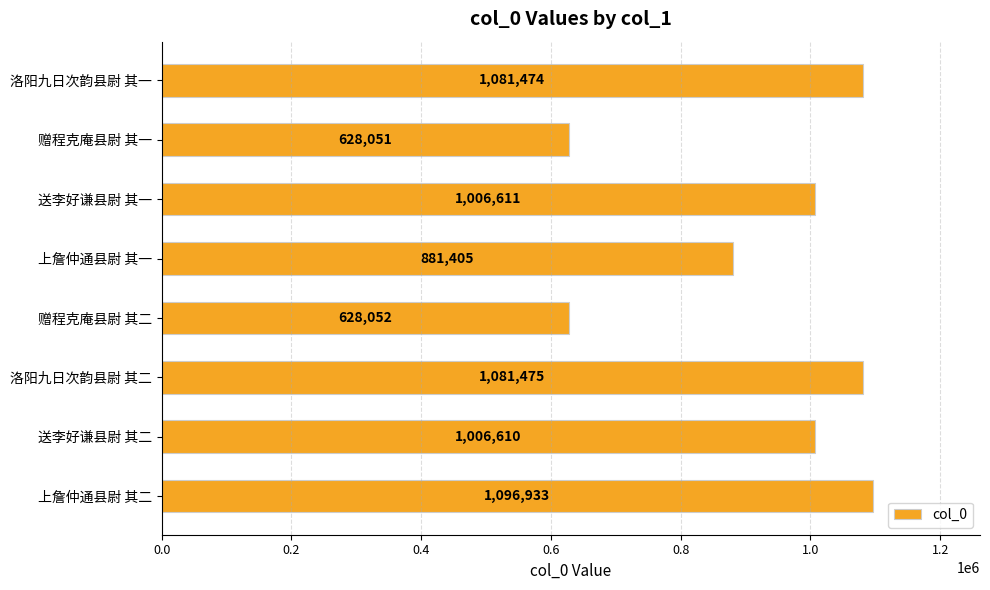

What is the change in value from 送李好谦县尉 其二 to 上詹仲通县尉 其二?

+90323